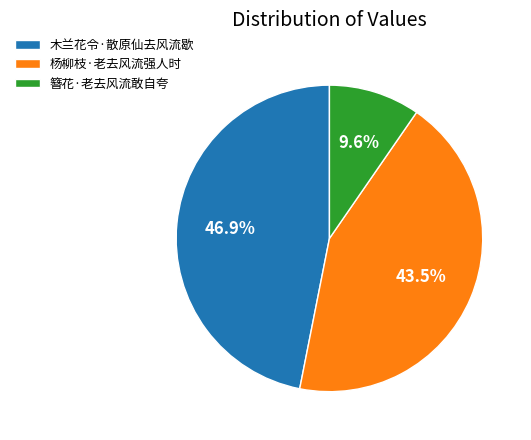

Which has a higher value, 杨柳枝·老去风流强人时 or 簪花·老去风流敢自夸?

杨柳枝·老去风流强人时